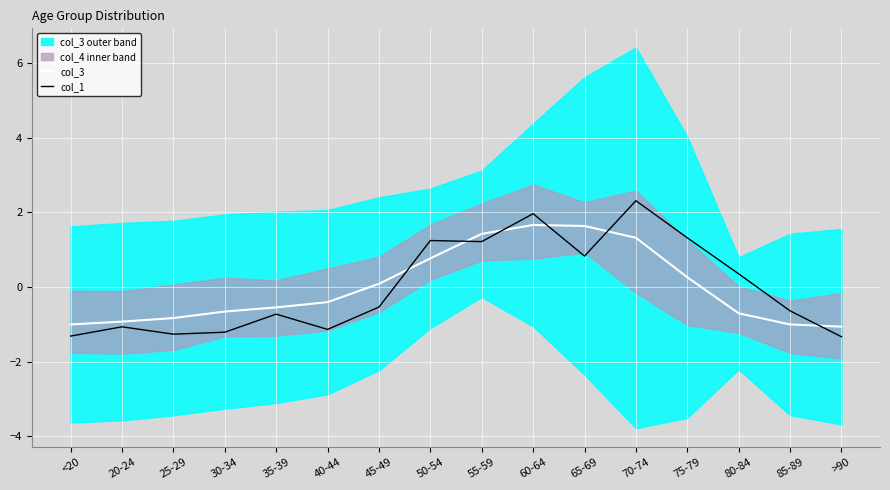

Rank the series by their maximum value, from lowest to highest.

col_3, col_1